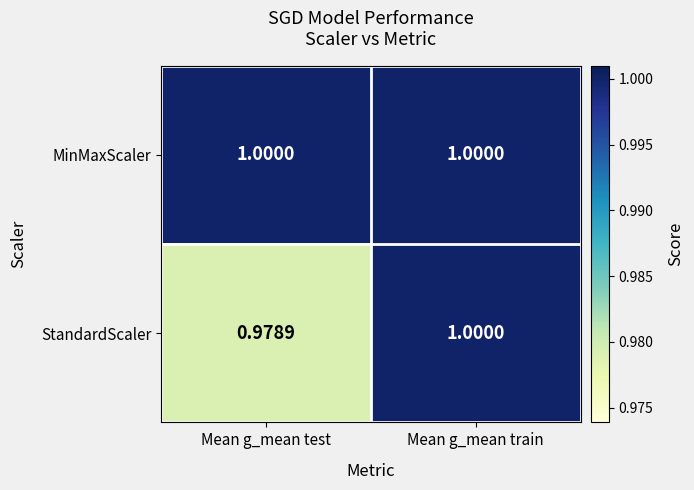

Rank the series by their average value, from highest to lowest.

MinMaxScaler, StandardScaler